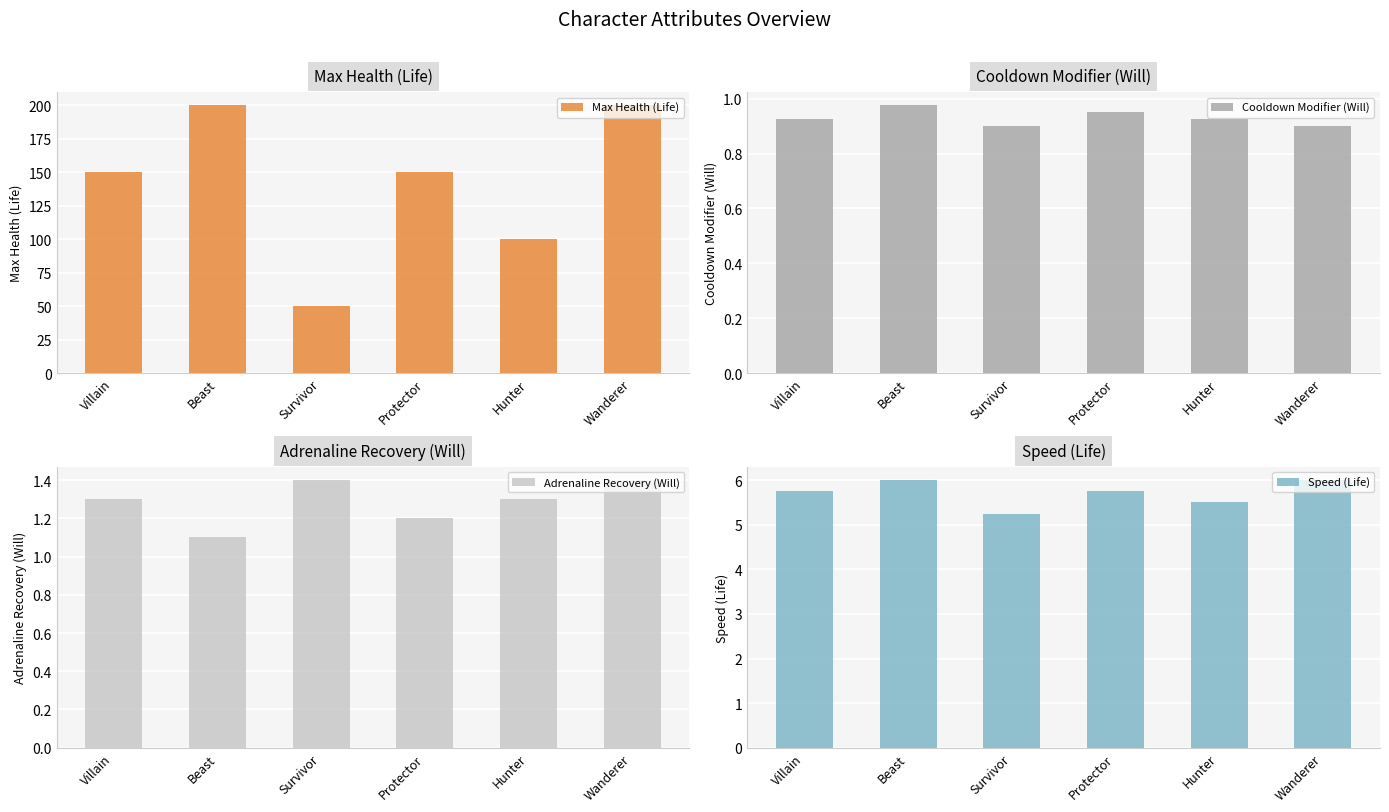

True or false: Adrenaline Recovery (Will) has a value of 0.6 at Villain.

False